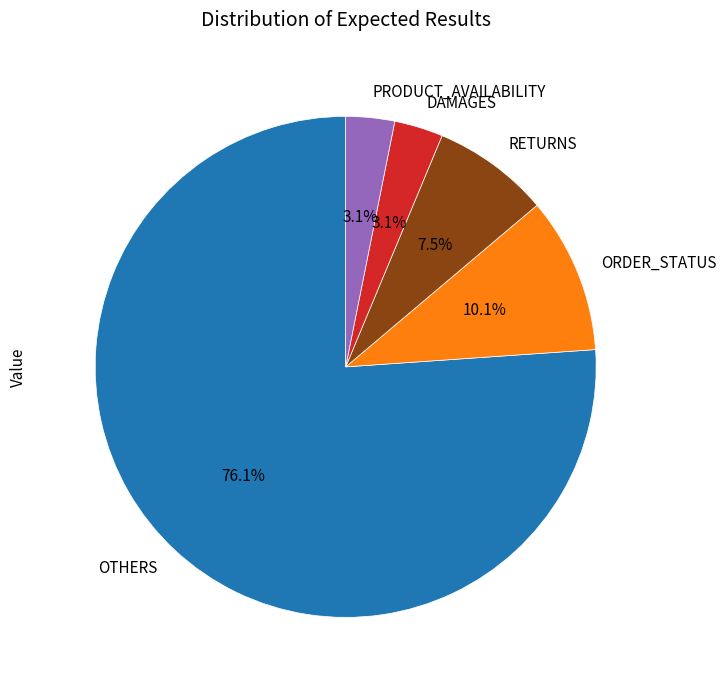

To the nearest percent, what percentage of the pie is PRODUCT_AVAILABILITY?

3%